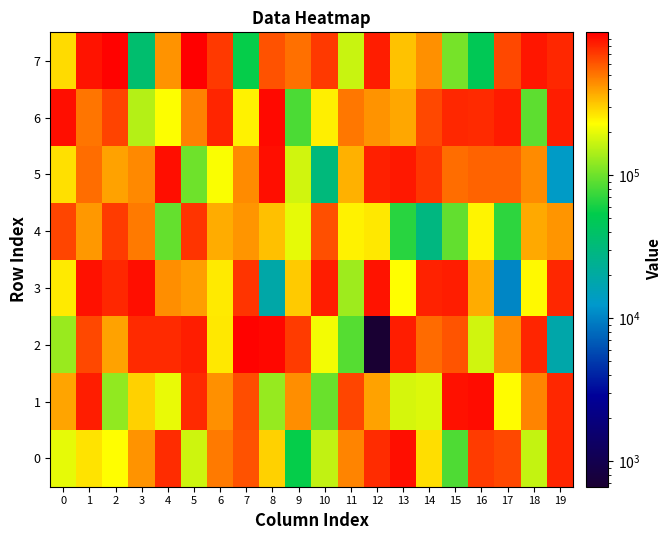

Which label corresponds to the largest value in the chart?

5